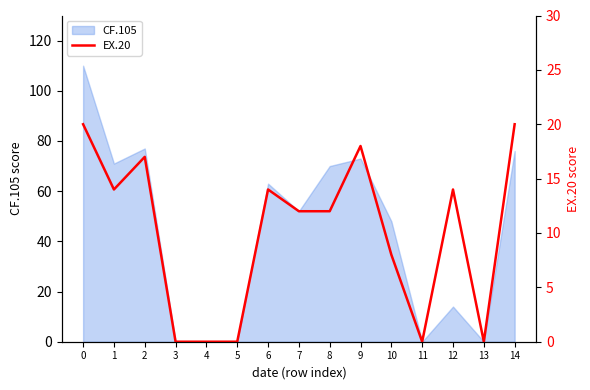

The chart shows a value of 0 at 13. True or false?

True